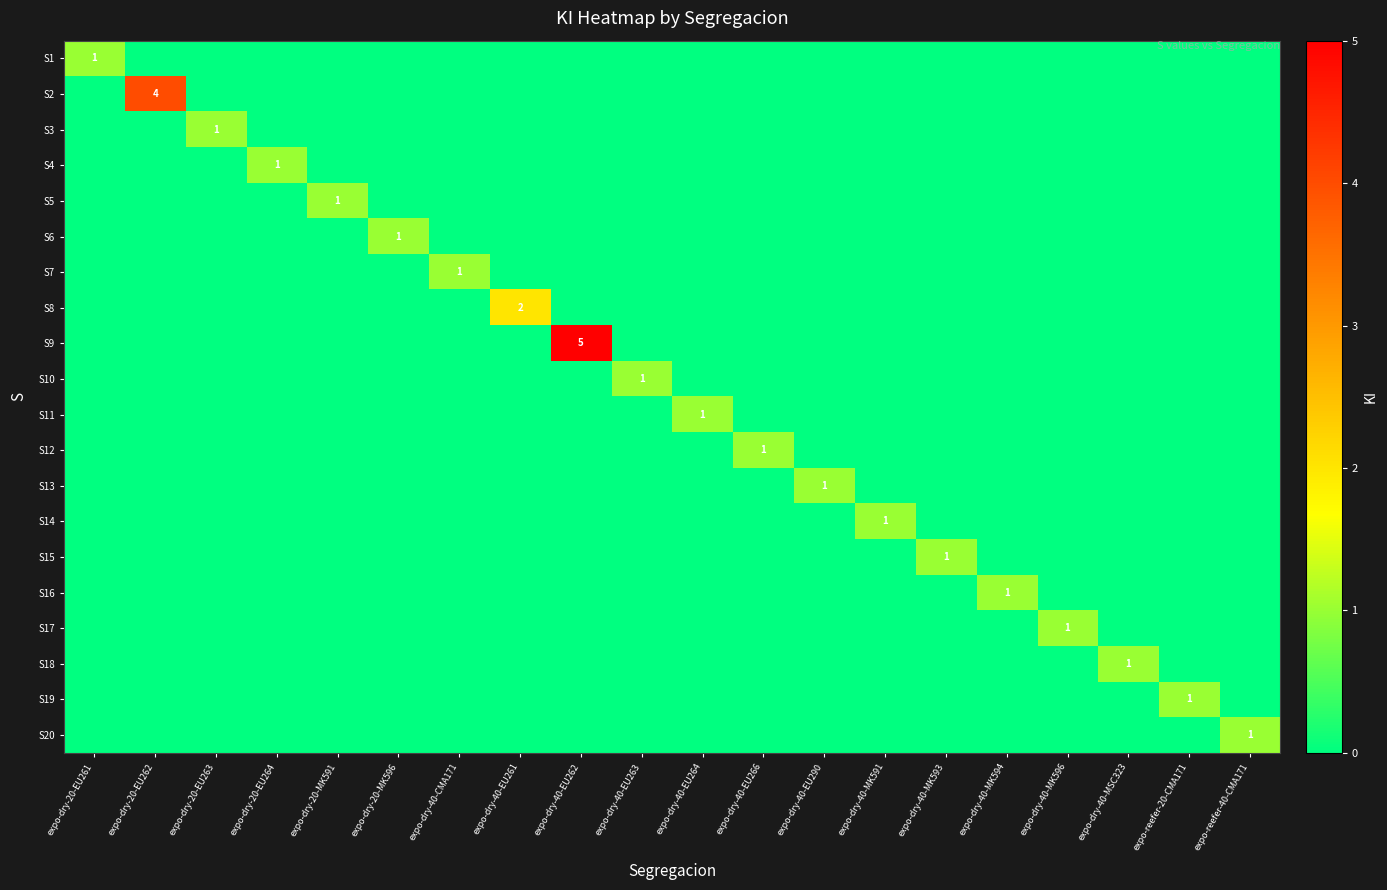

Which series has the largest total across all categories?

S9